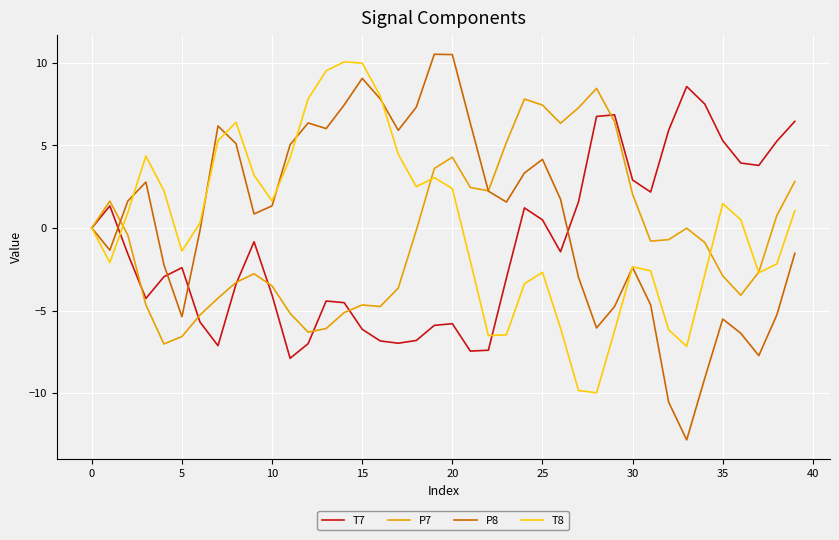

Which series has the widest spread of values?

P8